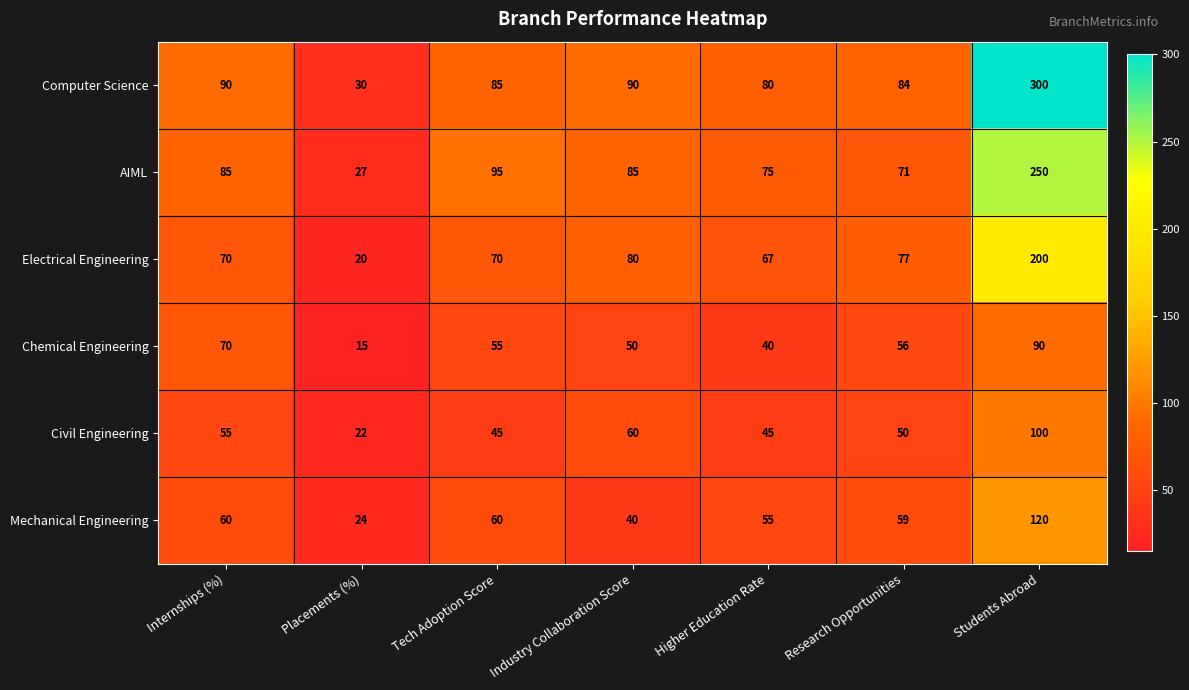

What is the smallest value displayed?

15